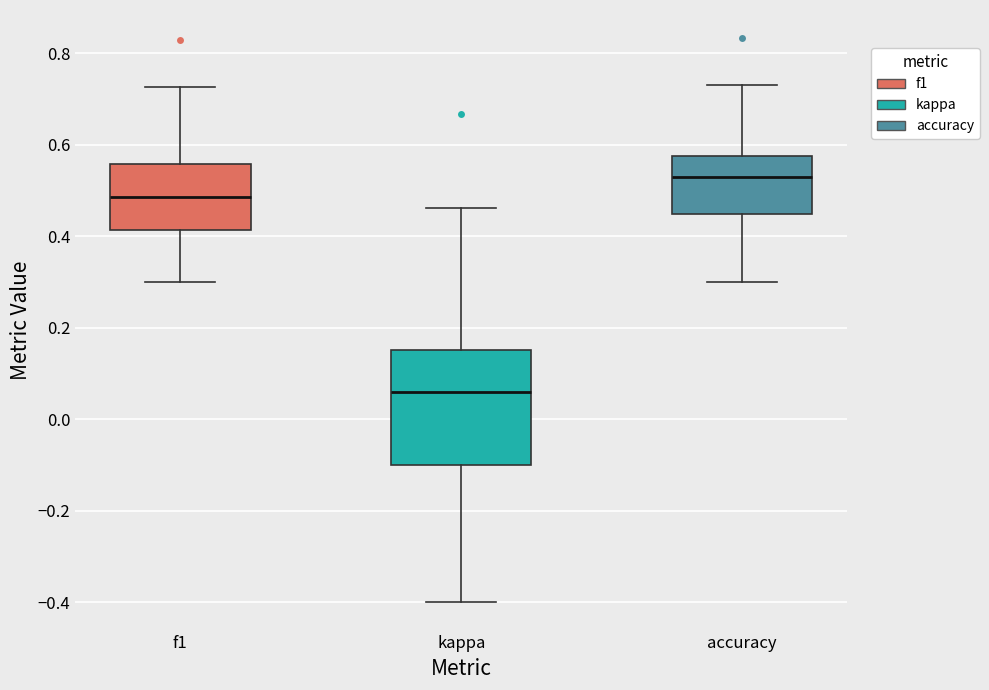

Which box is the tallest, from its lower edge to its upper edge?

kappa